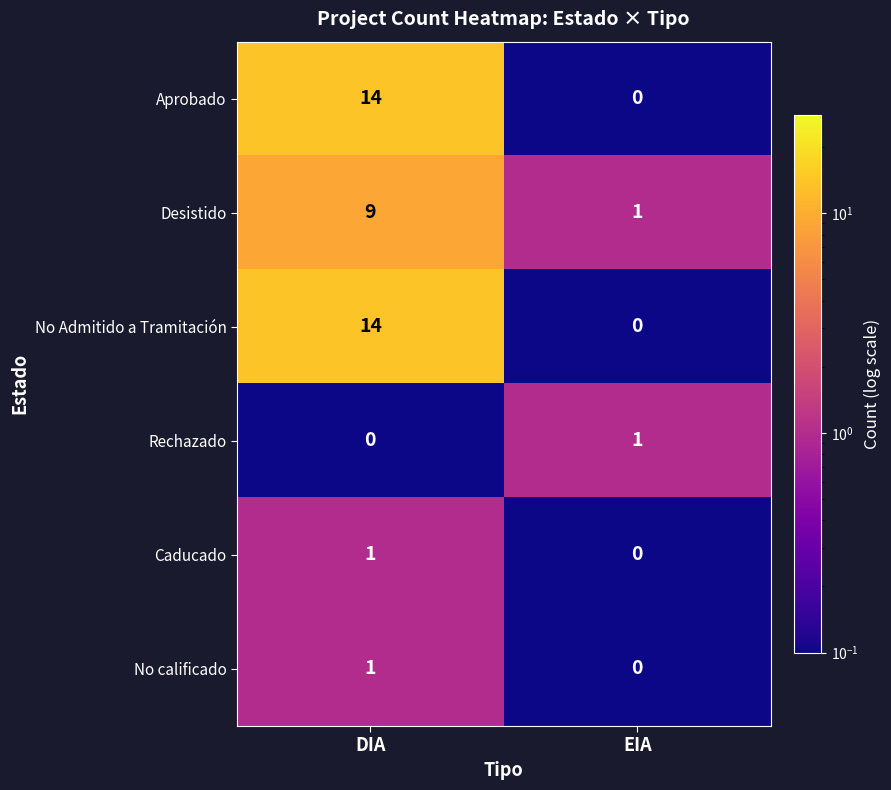

List the labels in order of No Admitido a Tramitación value, smallest first.

EIA, DIA